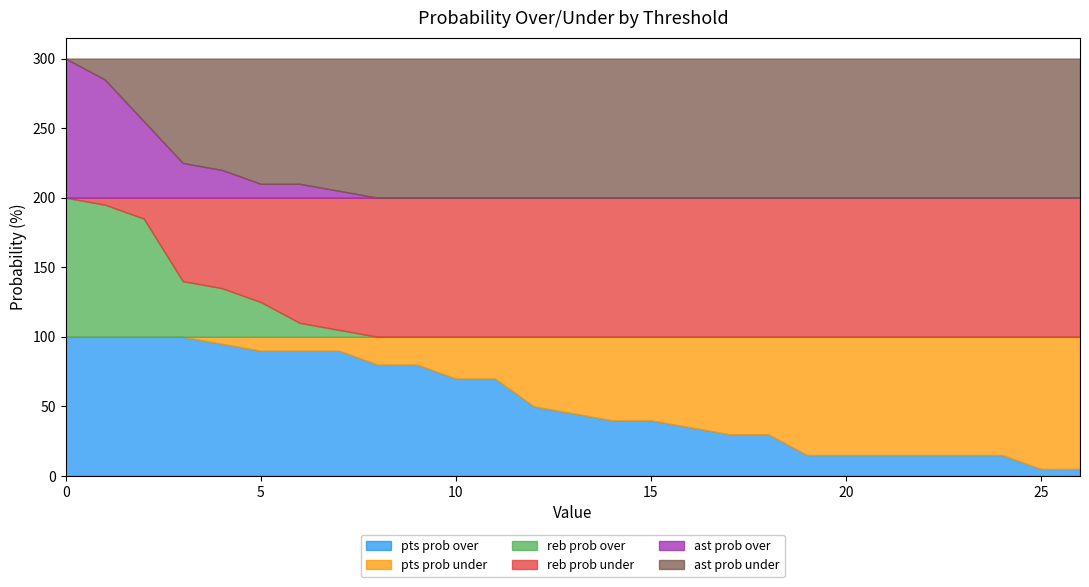

Rank the series by their maximum value, from lowest to highest.

pts prob under, pts prob over, reb prob over, reb prob under, ast prob over, ast prob under